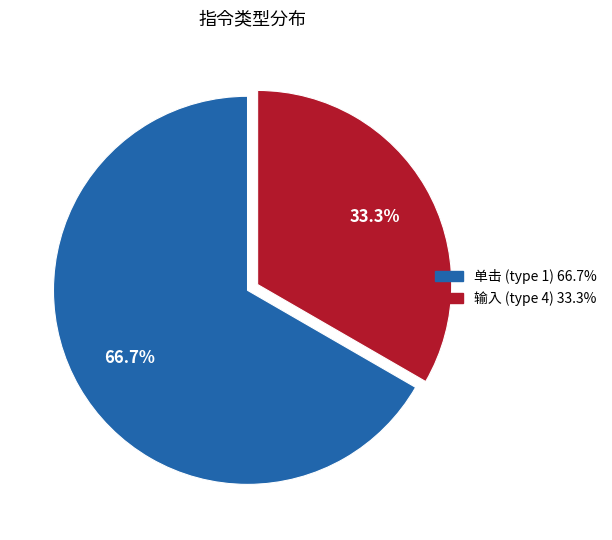

Is there a majority slice in this chart?

Yes